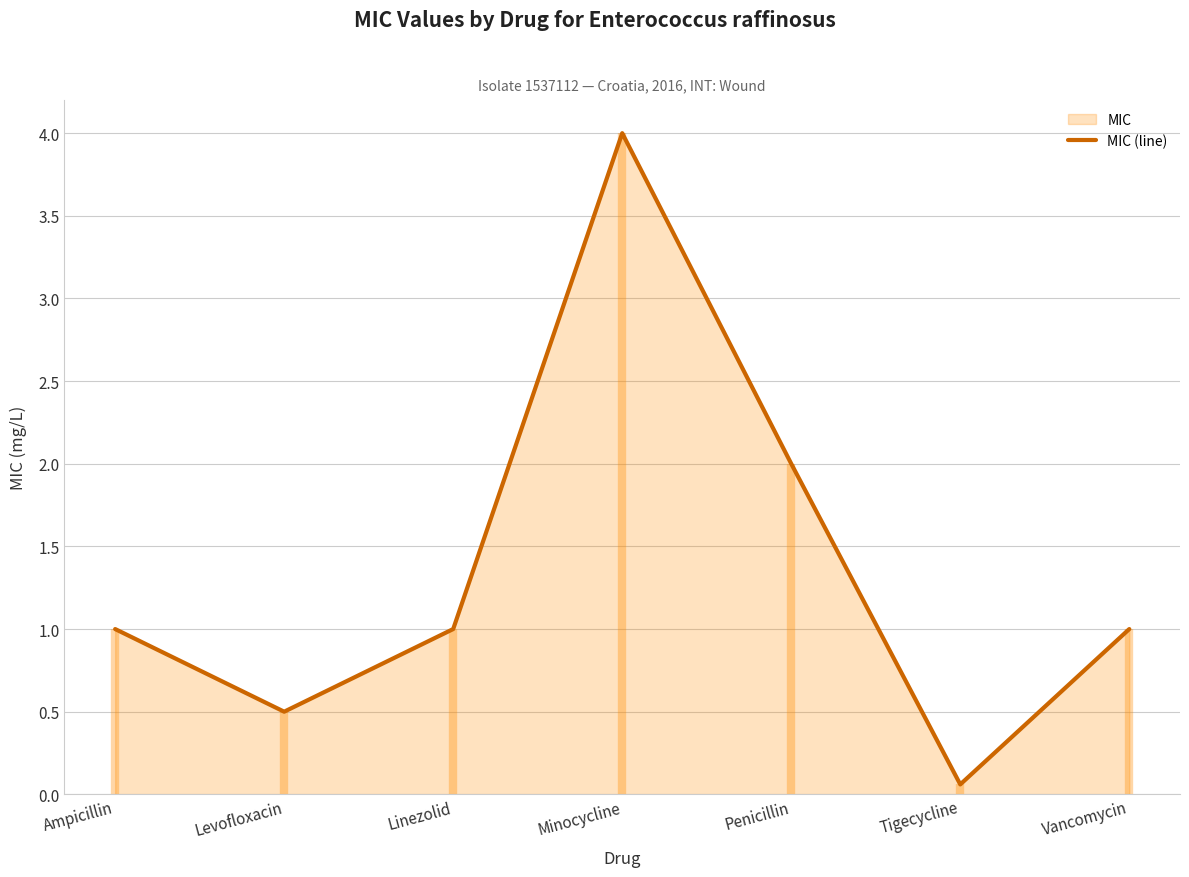

What is the average value?

1.4